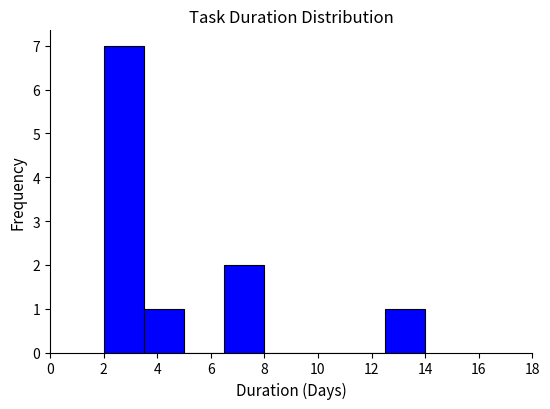

How tall is the bar that spans 2.0 to 3.5 on the x-axis? Neither the bar edges nor the heights are printed on the chart, so give them approximately, as read against the axes.

7